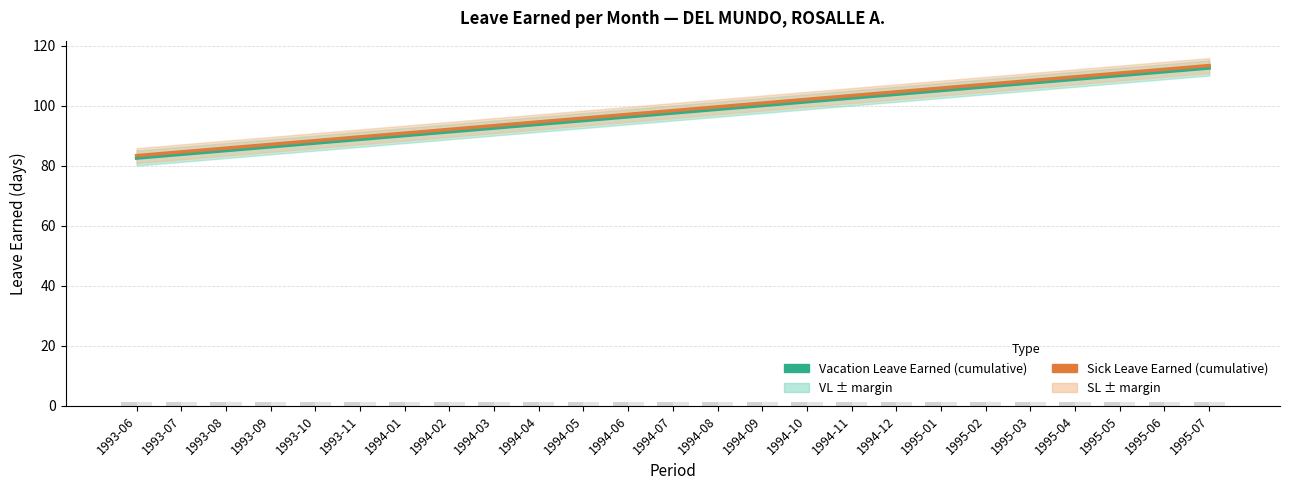

Does the chart contain stacked bars?

No